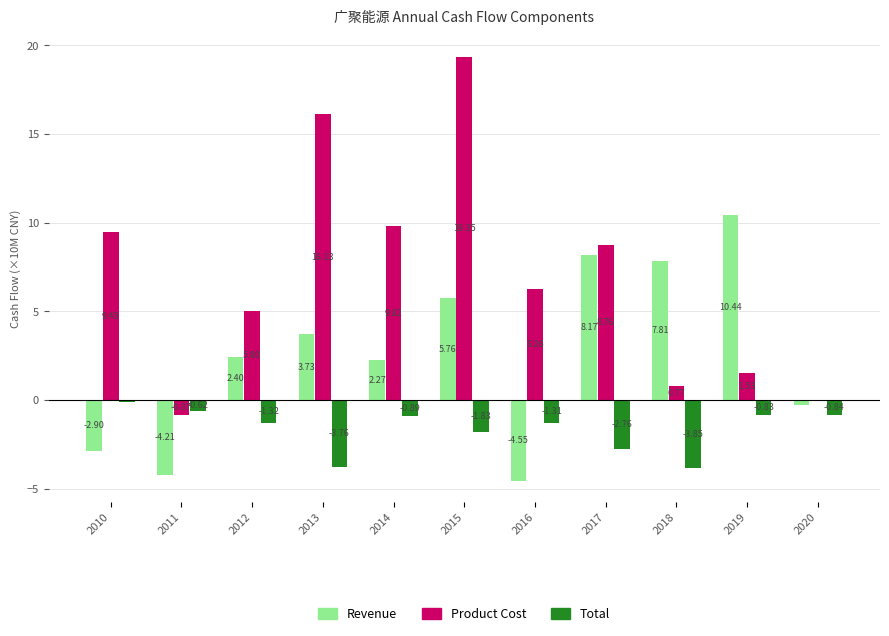

What is the total value across all series at 2013?

16.1